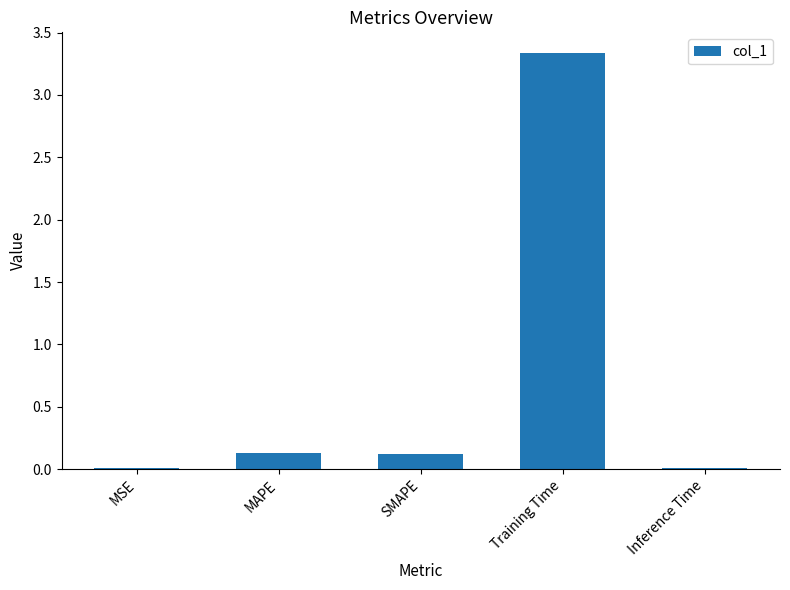

Is it true that the value at SMAPE is 0.0?

False